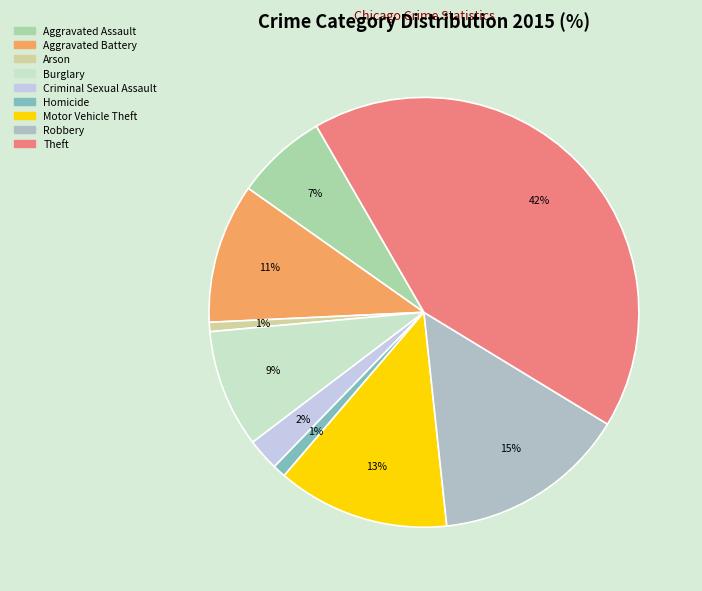

What percentage is the Robbery slice, to the nearest percent?

15%